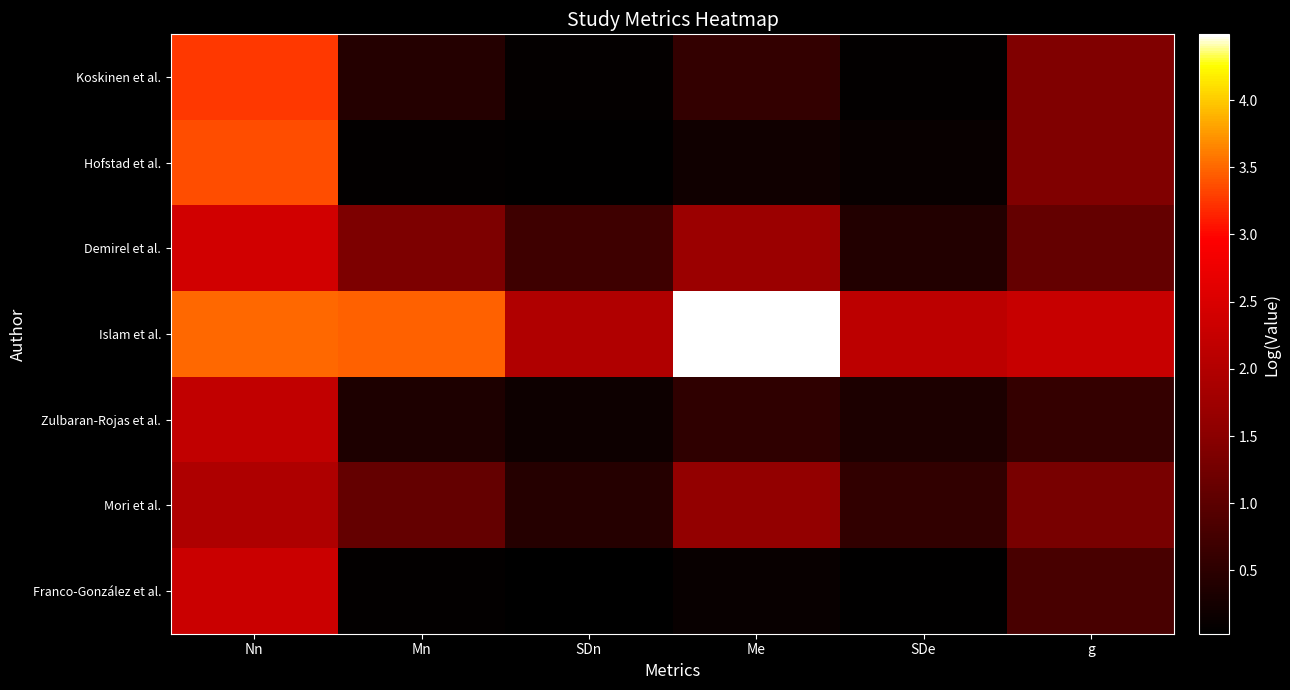

What is the total value across all series at SDn?

3.5